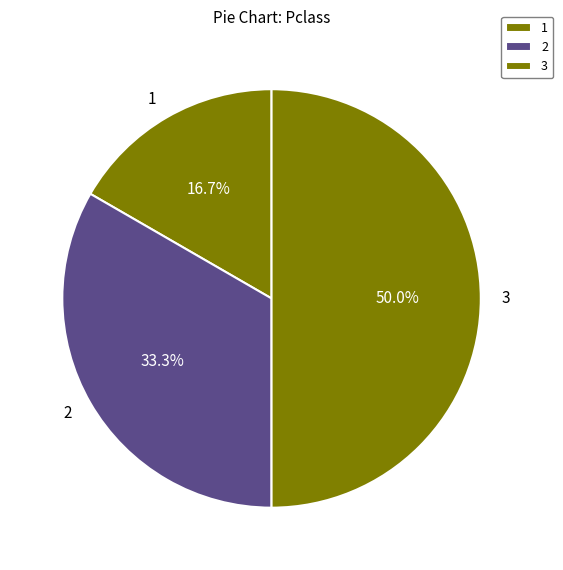

Rank the categories by value from lowest to highest.

1, 2, 3